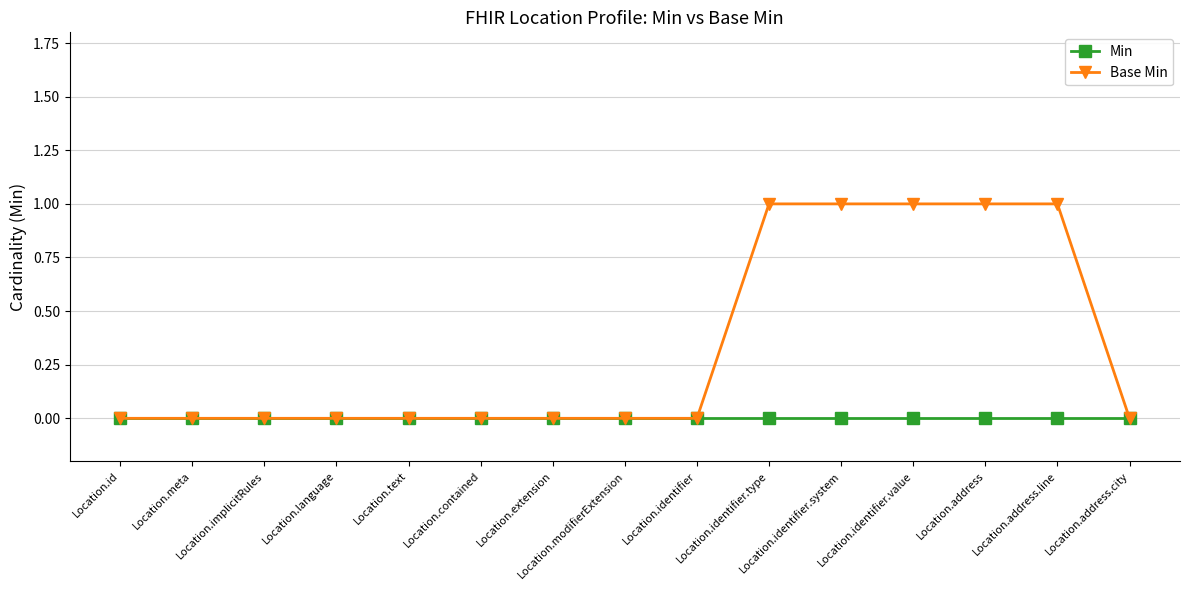

Is the value of Min at Location.meta greater than the value of Base Min at Location.identifier.system?

No